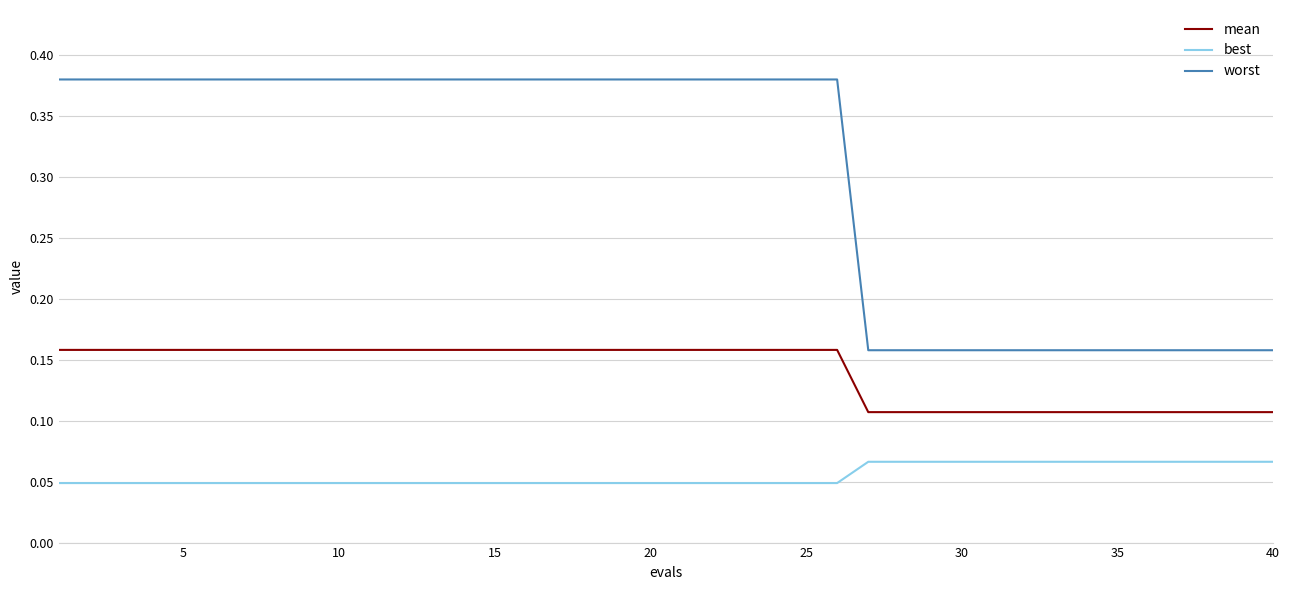

Which series has the largest total across all categories?

worst